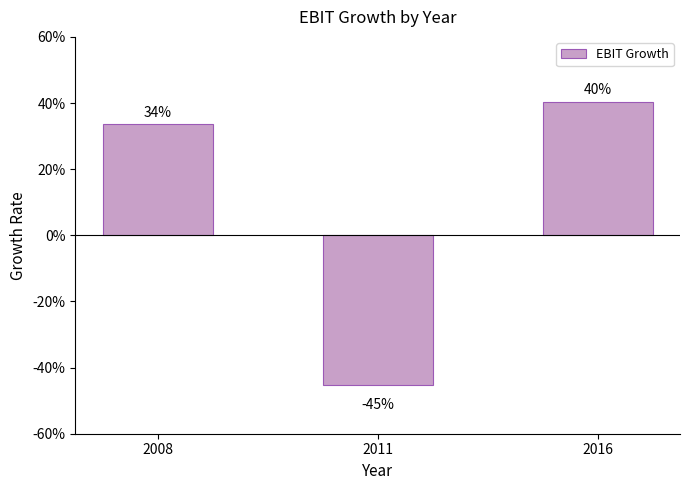

List the labels in order of value, smallest first.

2011, 2008, 2016